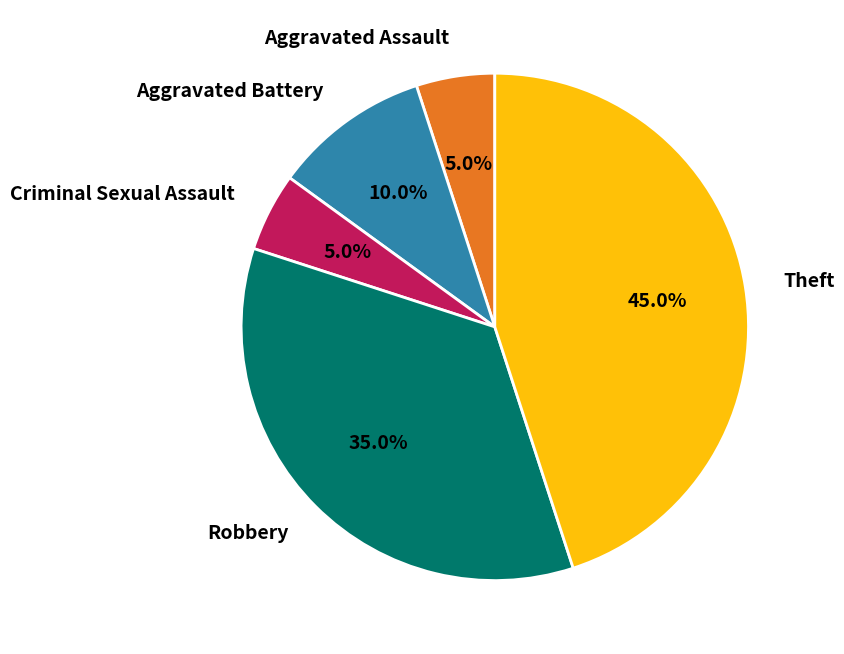

What percentage do Robbery and Aggravated Assault together represent?

40.0%